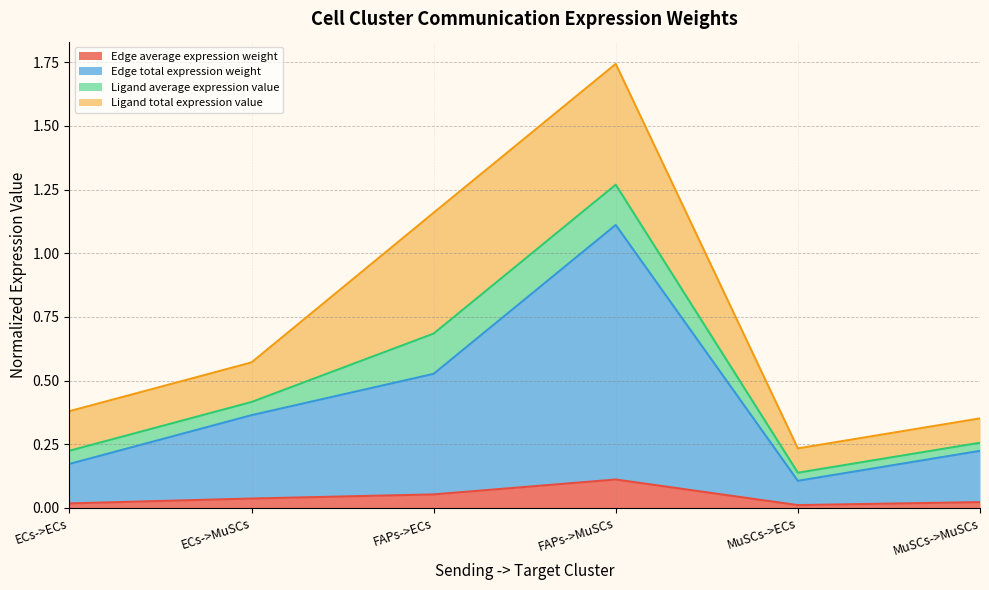

True or false: Edge average expression derived specificity and Edge average expression weight intersect in this chart.

False